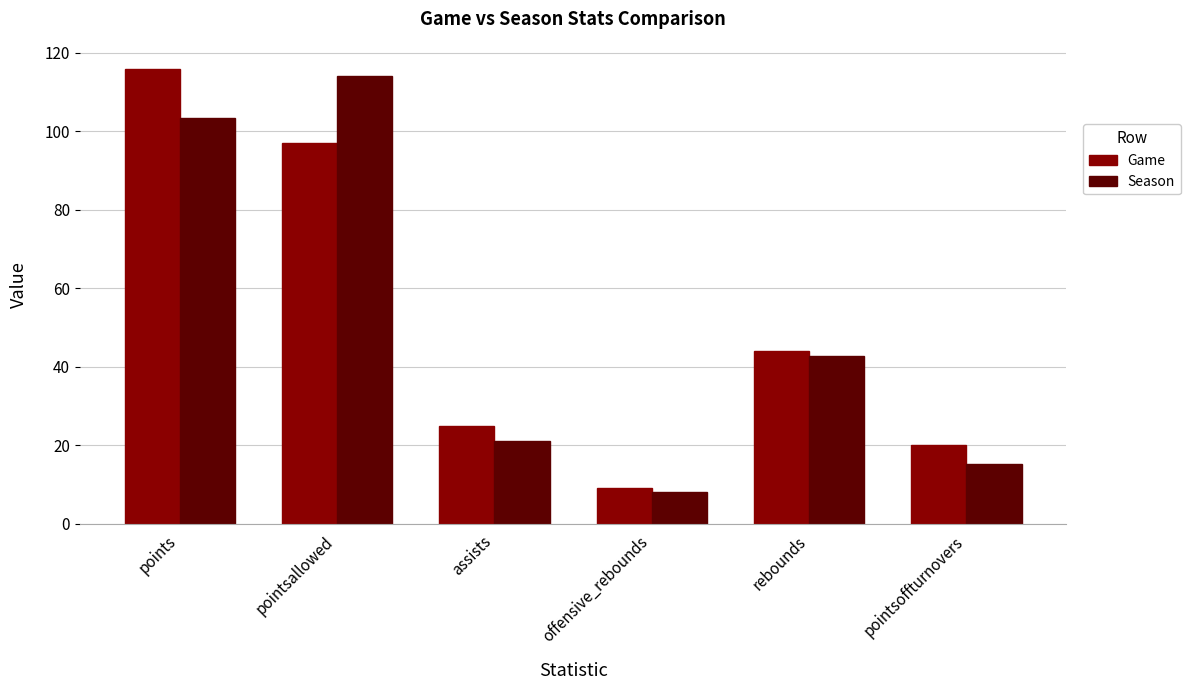

What is the label of the 4th bar from the left?

offensive_rebounds